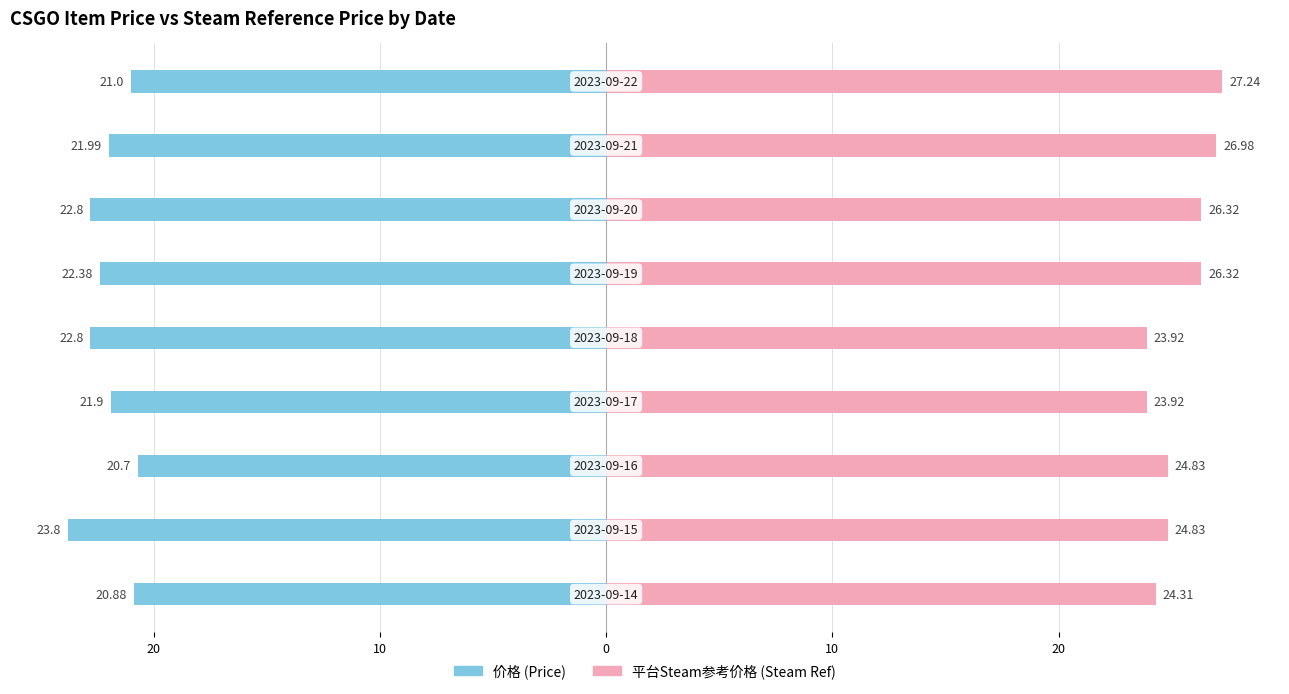

What is the average value of the 平台Steam参考价格 (Steam Ref) series?

25.4